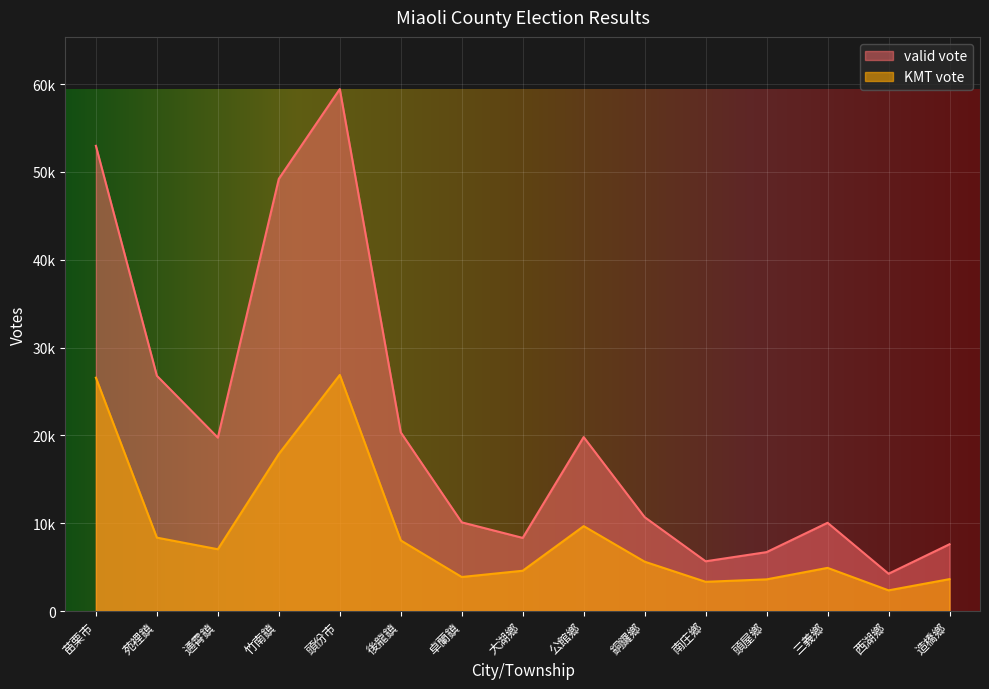

What position from the left is 西湖鄉?

14